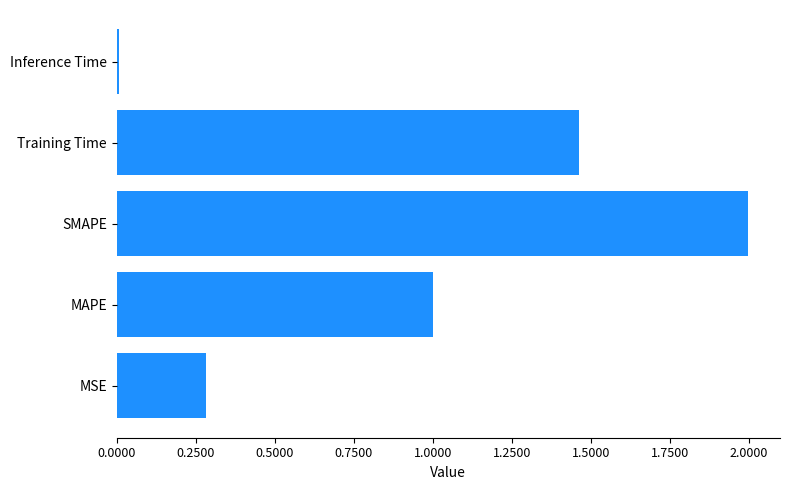

The chart shows a value of 2.1 at Training Time. True or false?

False